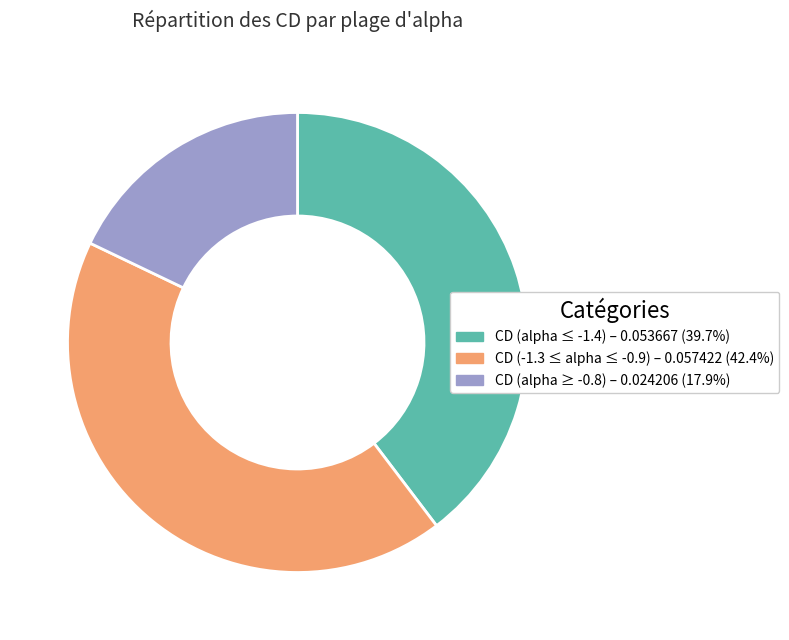

Is there any slice that represents more than half of the pie?

No